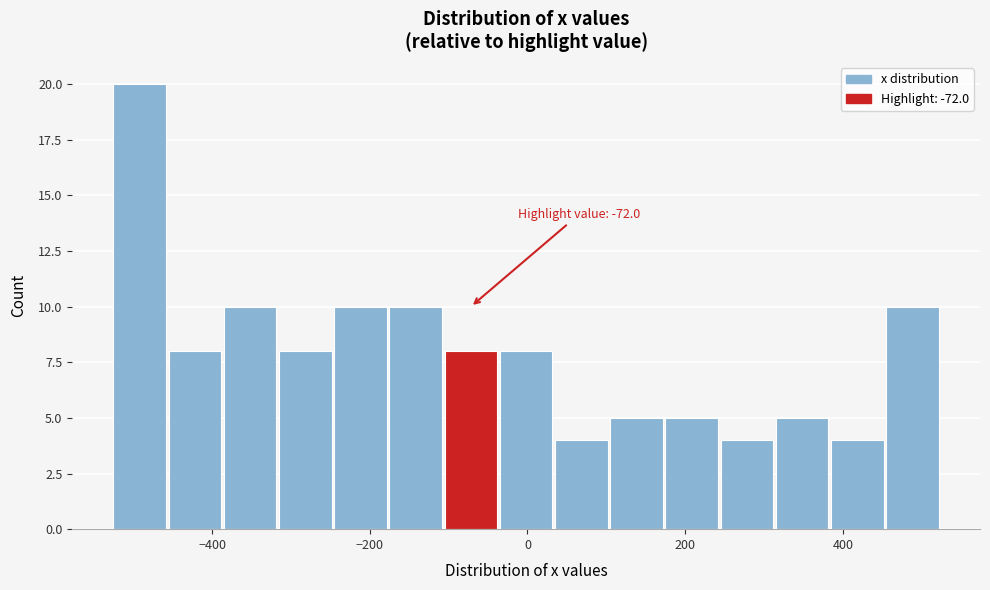

Read against the x-axis, roughly where is the centre of the tallest bar?

-500